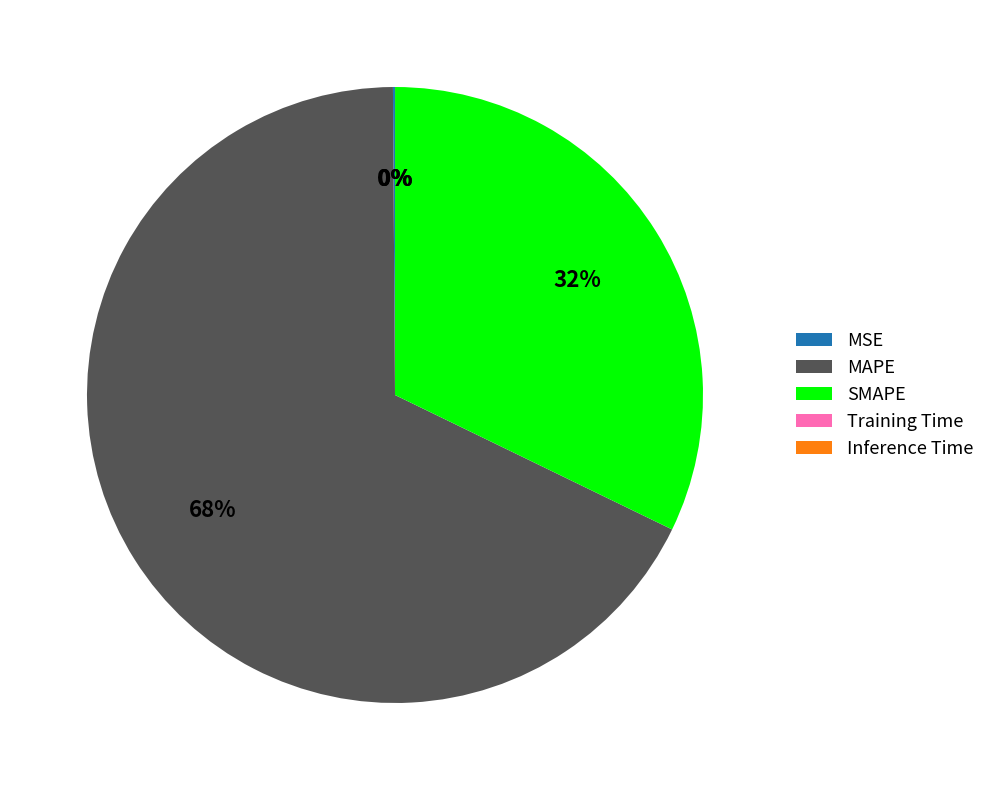

What percentage is the MAPE slice, to the nearest percent?

68%